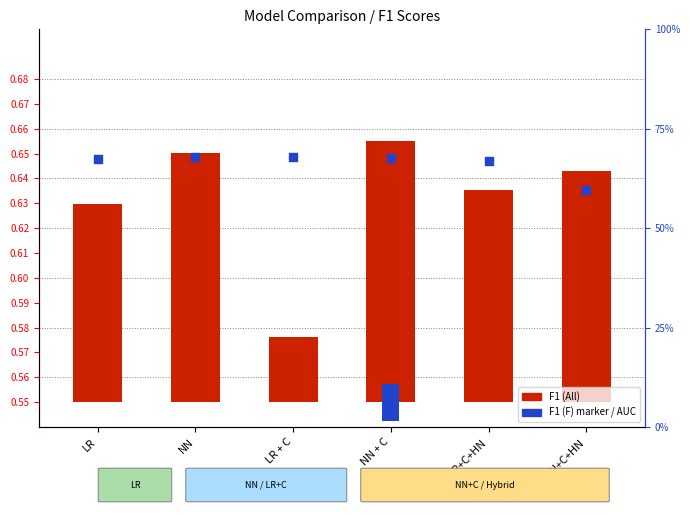

Which series contains the highest Y value?

F1 (All)